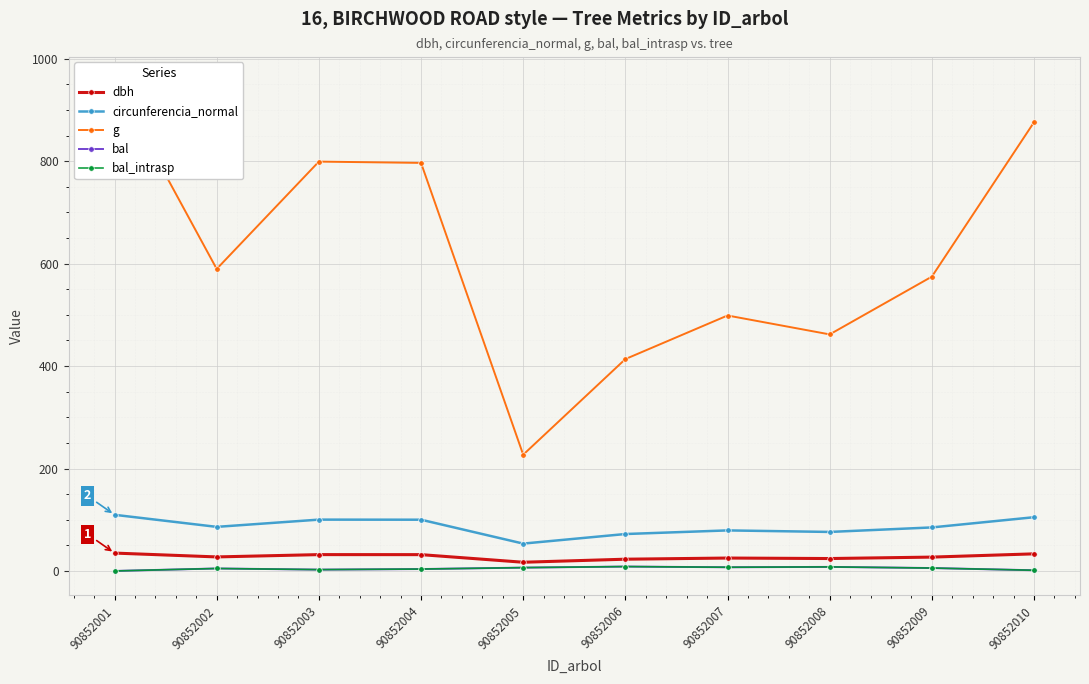

Is the value of bal at 90852005 greater than the value of bal_intrasp at 90852003?

Yes